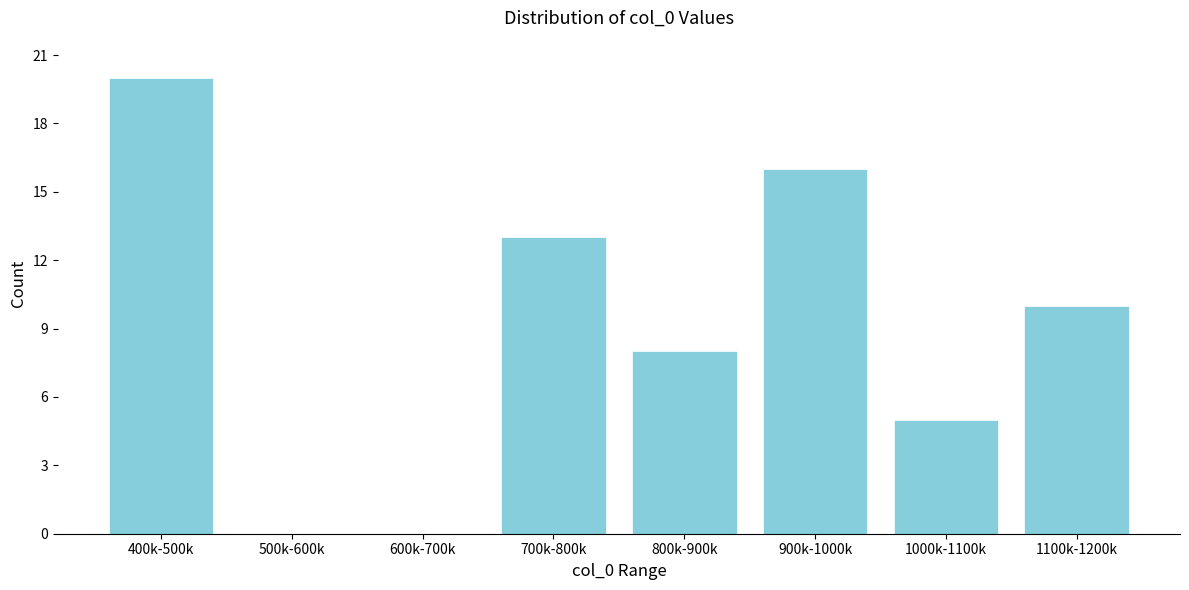

Reading left to right, list all the values displayed in this chart.

400k-500k=20	500k-600k=0	600k-700k=0	700k-800k=13	800k-900k=8	900k-1000k=16	1000k-1100k=5	1100k-1200k=10